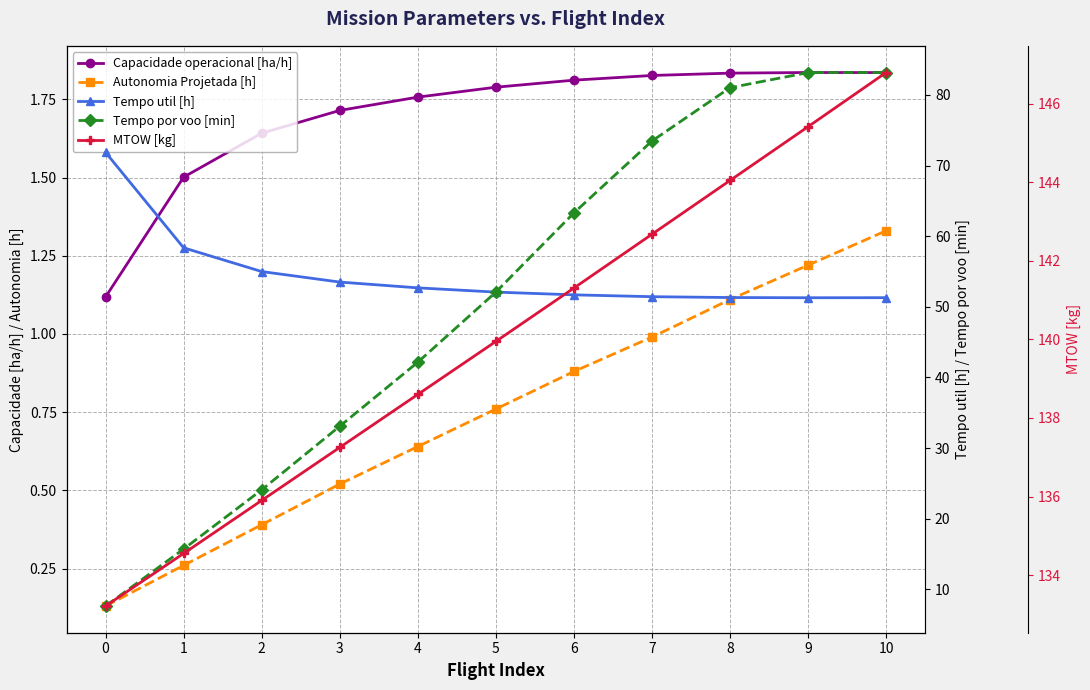

What is the sum of all Autonomia Projetada [h] values?

8.2